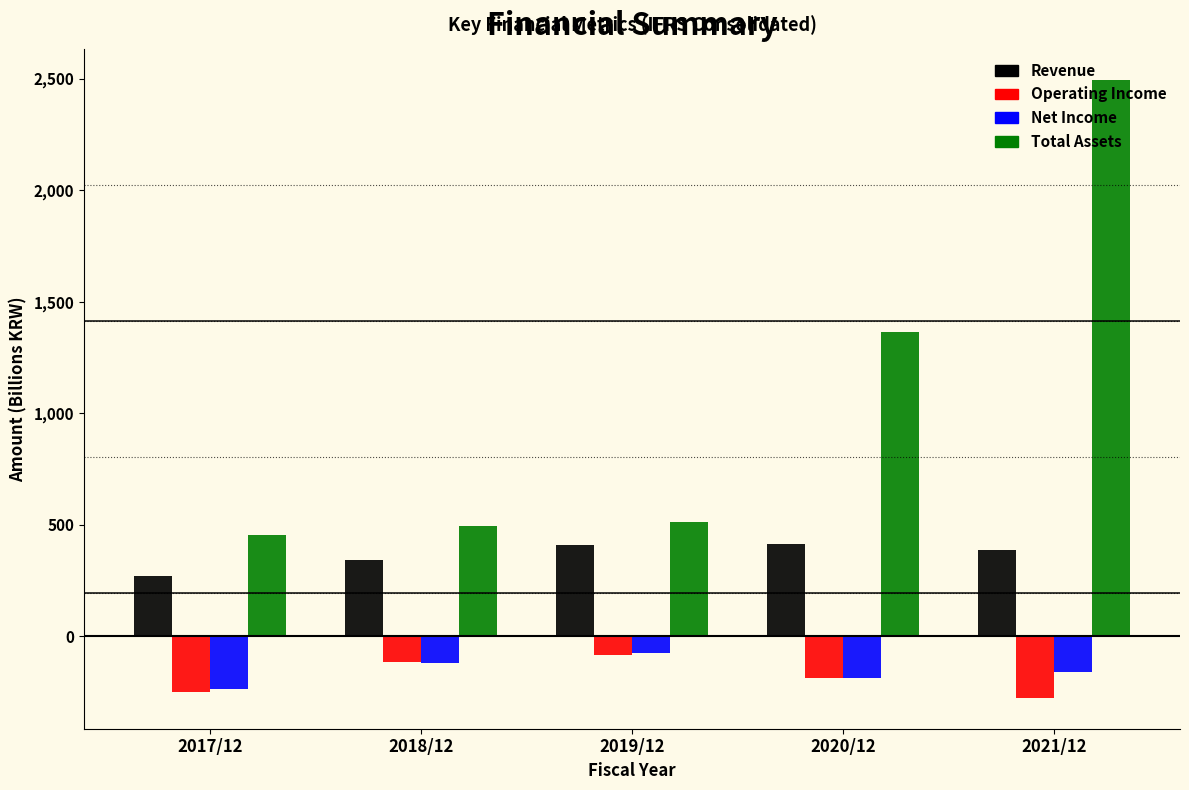

What is the difference between the maximum and minimum values in the Operating Income series?

193